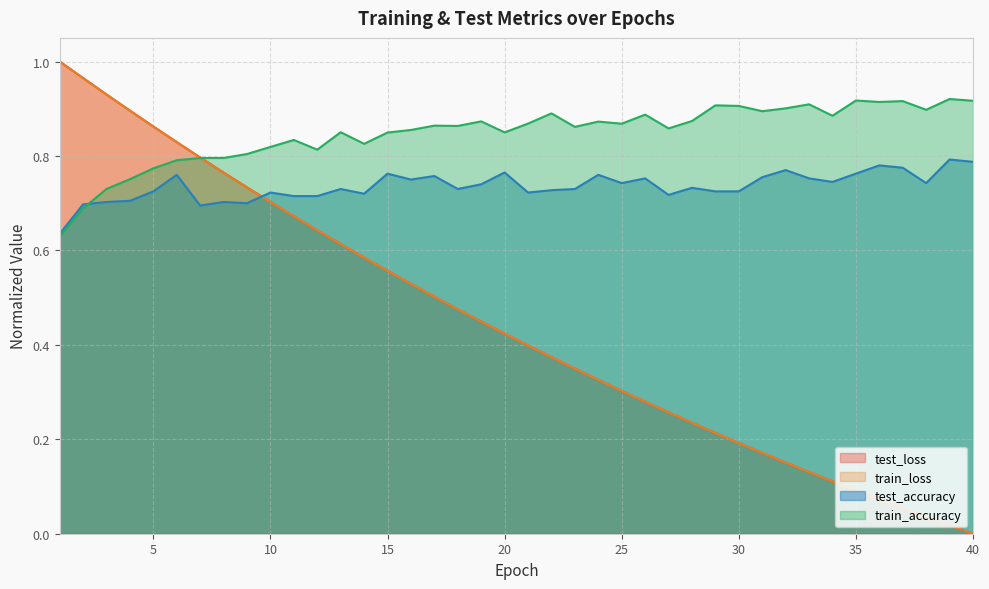

What is the average value of the train_loss series?

0.4